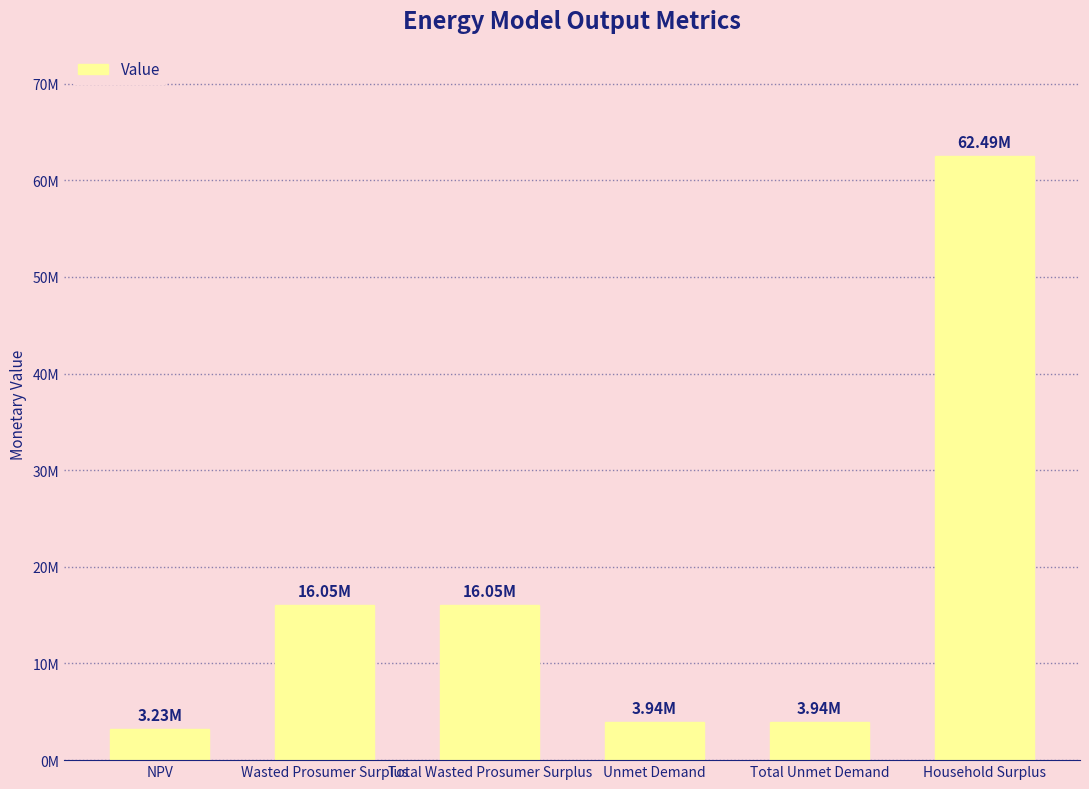

Are the bars horizontal?

No